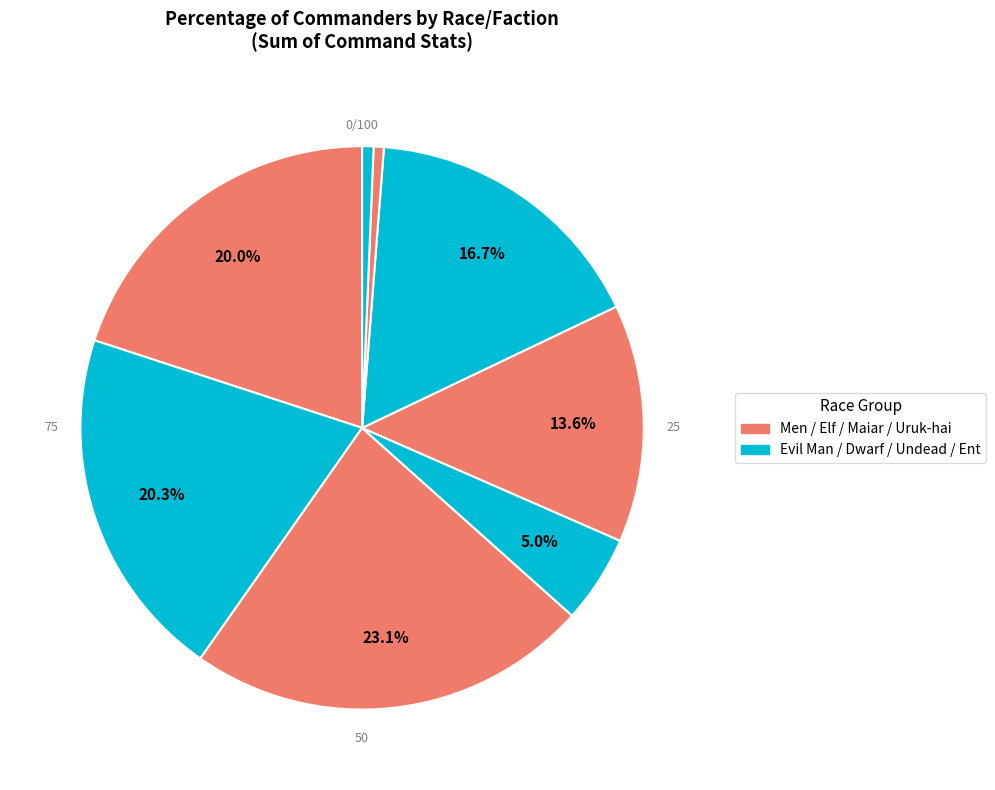

To the nearest percent, what percentage of the pie is Dwarf?

4%